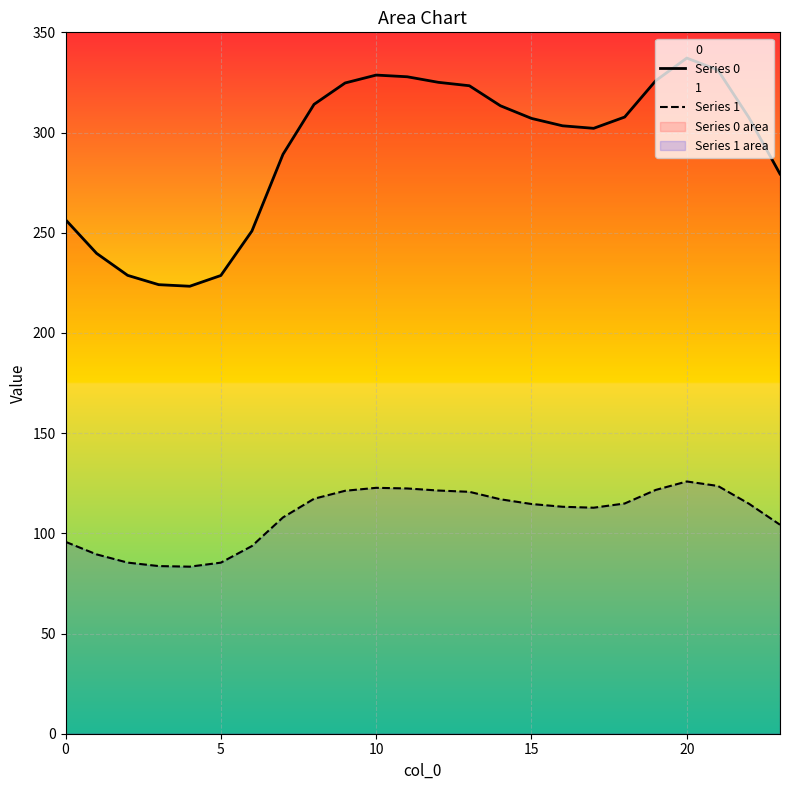

Rank the series by their maximum value, from lowest to highest.

Series 1, Series 0